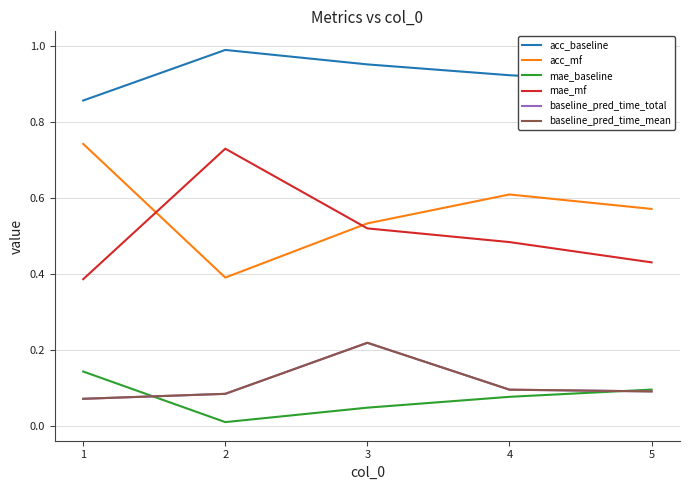

Which category has the lowest value in the acc_baseline series?

1